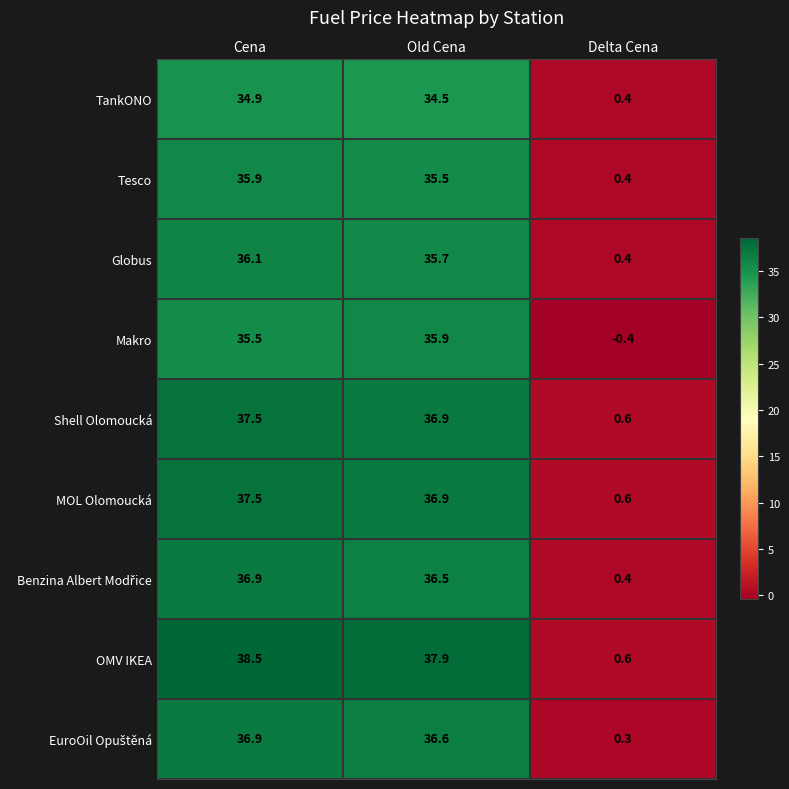

How many series are shown in this chart?

9